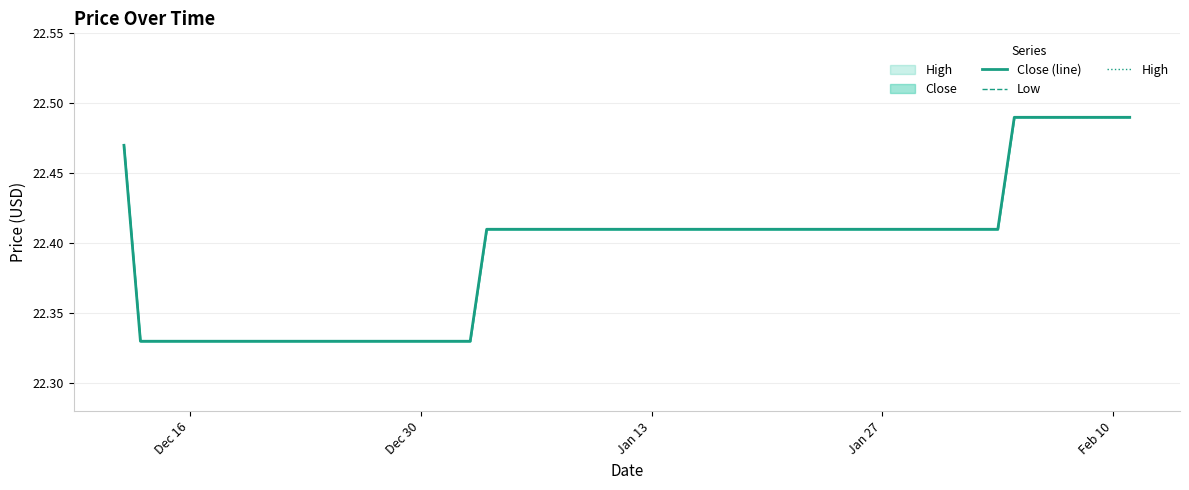

True or false: Close (line) and High cross at least once.

False